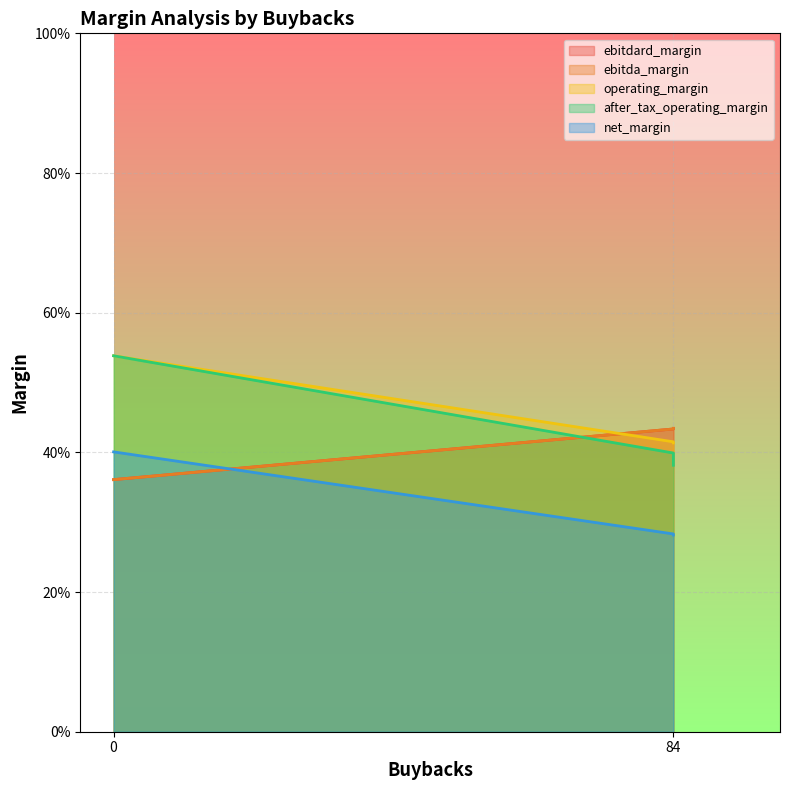

What is the spread (max minus min) of values at 84?

0.2